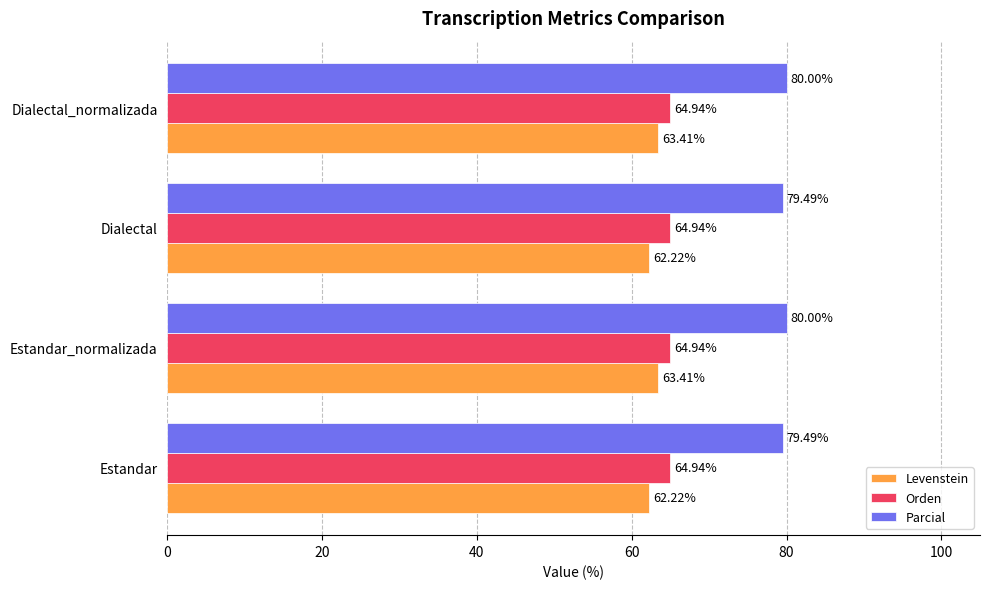

At Estandar_normalizada, list the series in order from smallest to largest.

Levenstein, Orden, Parcial